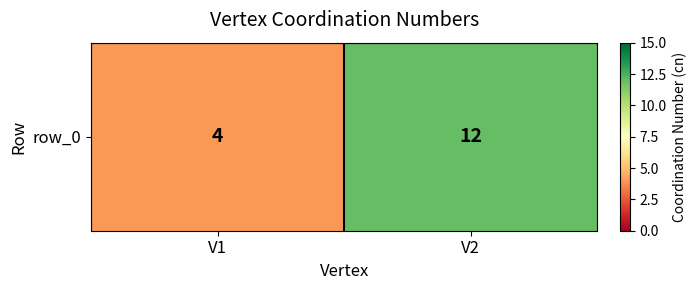

List the labels in order of value, largest first.

V2, V1